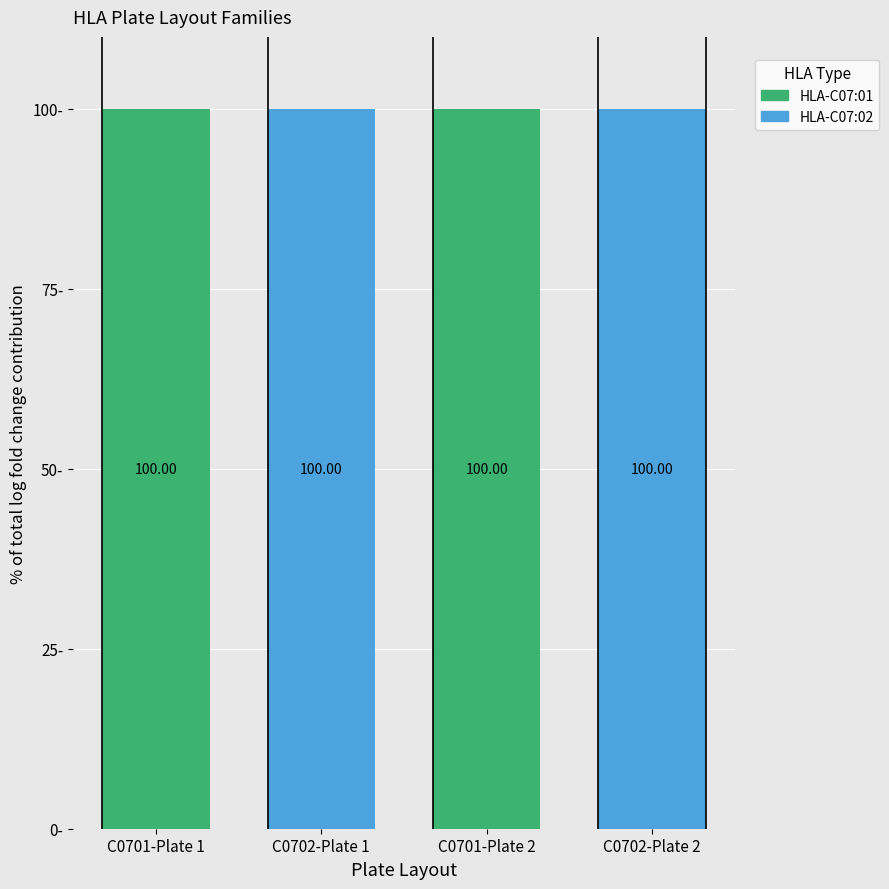

Which category has the lowest value in the HLA-C07:01 series?

C0702-Plate 1